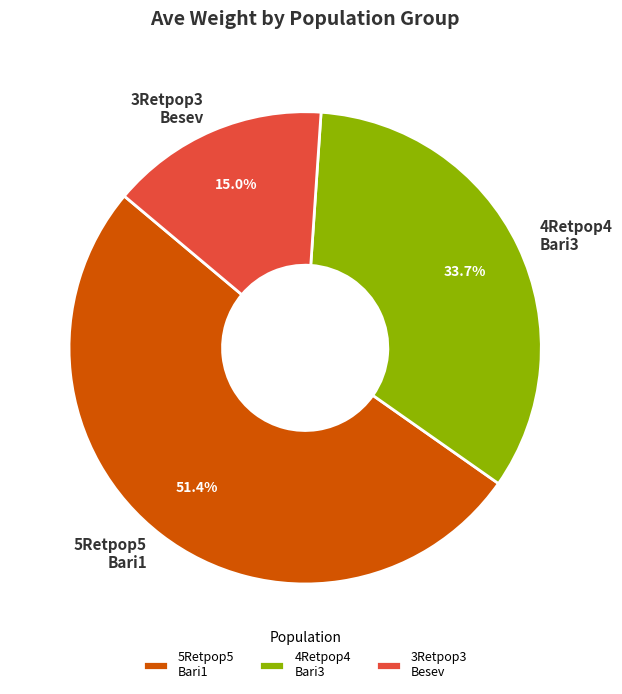

Is there a majority slice in this chart?

Yes